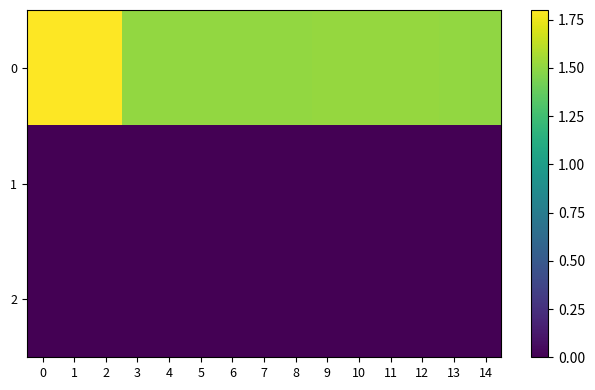

Rank the series at 2 from lowest to highest value.

row_1, row_2, row_0